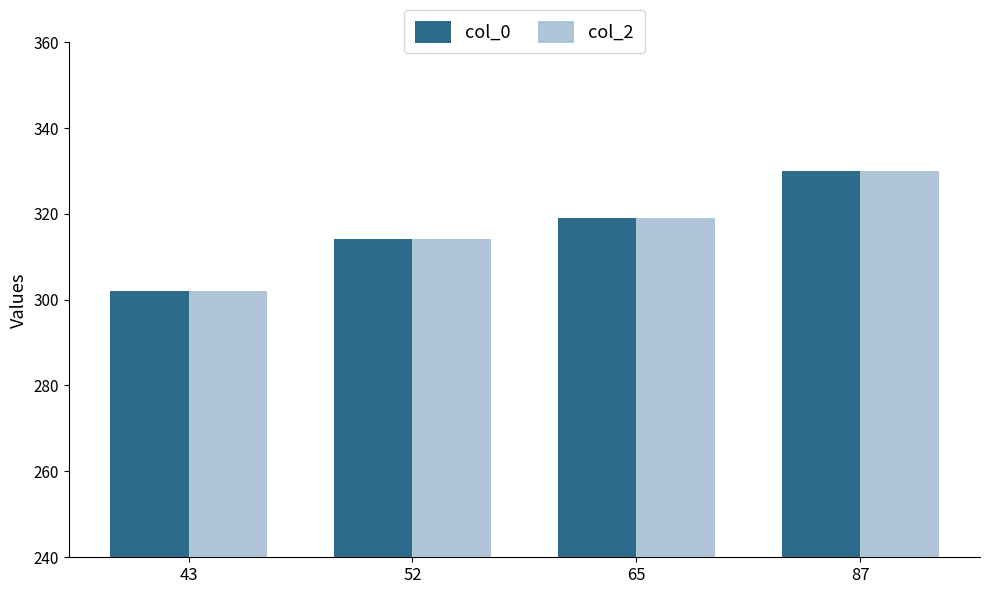

Does the chart contain stacked bars?

No